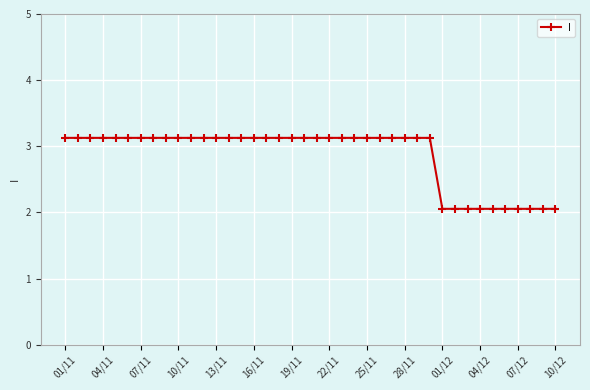

What is the smallest value displayed?

2.1